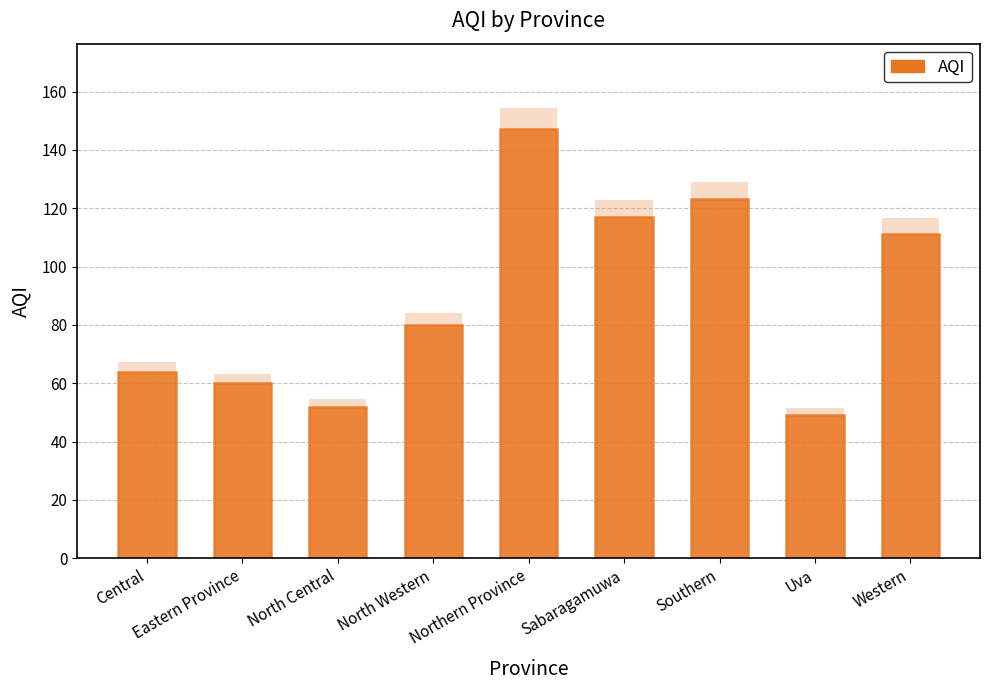

List the labels in order of value, largest first.

Northern Province, Southern, Sabaragamuwa, Western, North Western, Central, Eastern Province, North Central, Uva